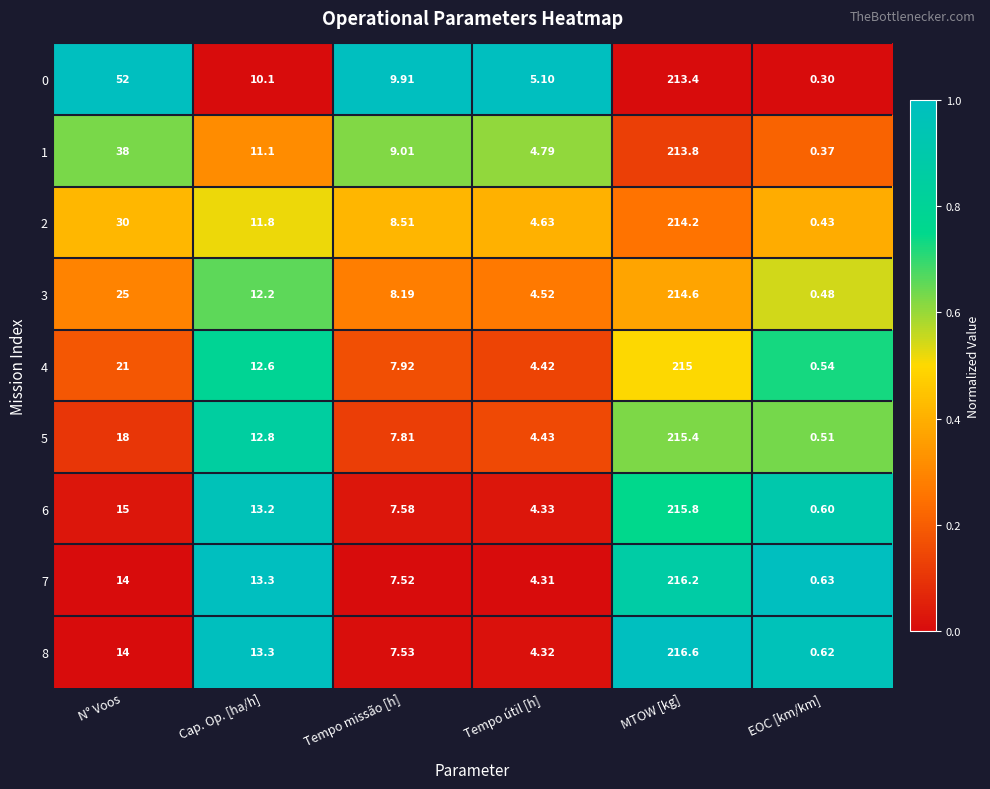

Where does the 5 series first go above 12?

N° Voos